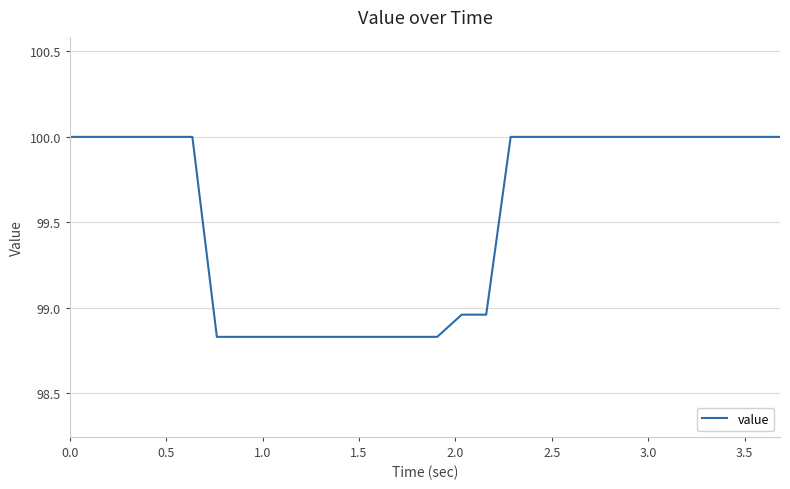

What is the maximum value shown in the chart?

100.0